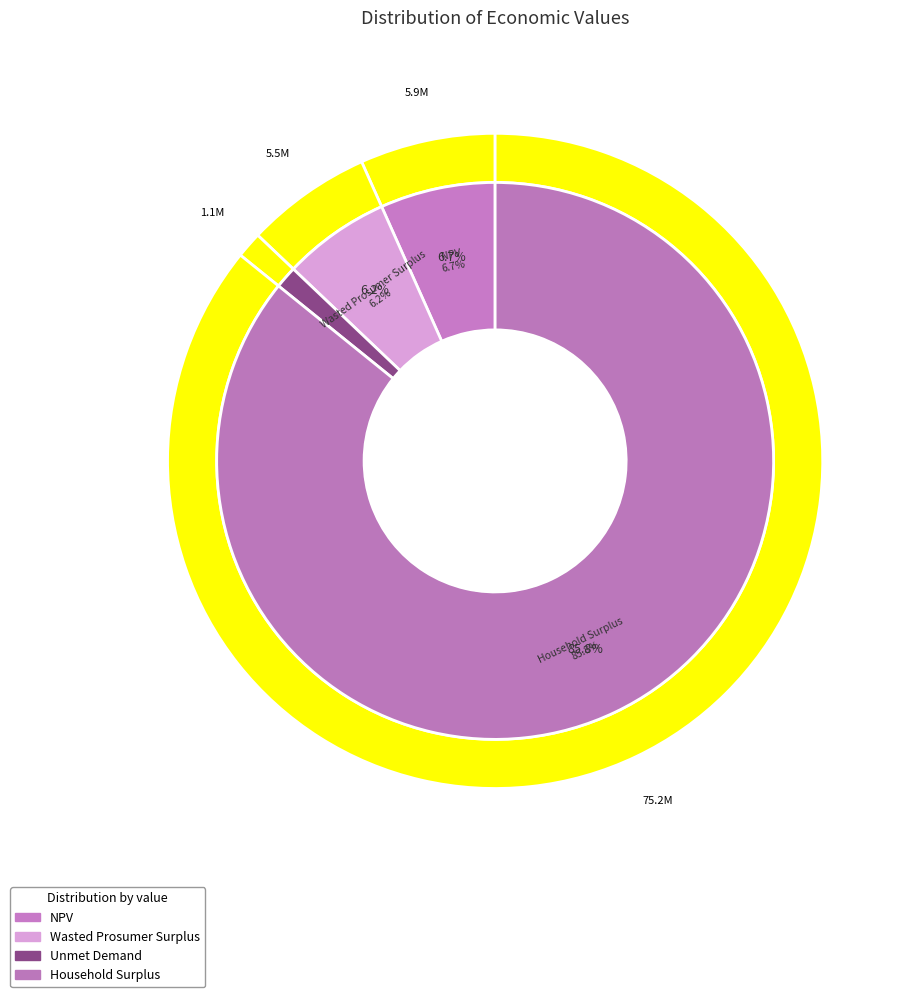

True or false: Unmet Demand accounts for 11% of the total.

False